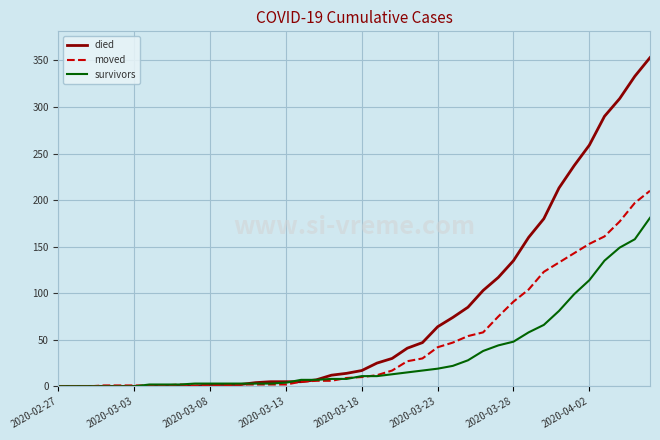

Does the chart display data point markers on the line(s)?

No